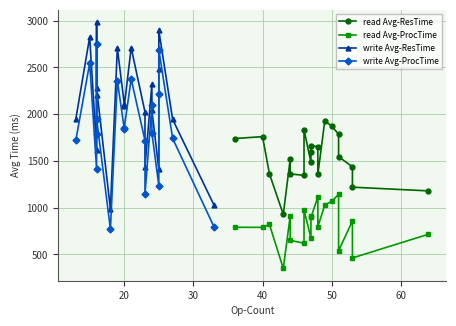

Rank the series by their maximum value, from highest to lowest.

write Avg-ResTime, write Avg-ProcTime, read Avg-ResTime, read Avg-ProcTime